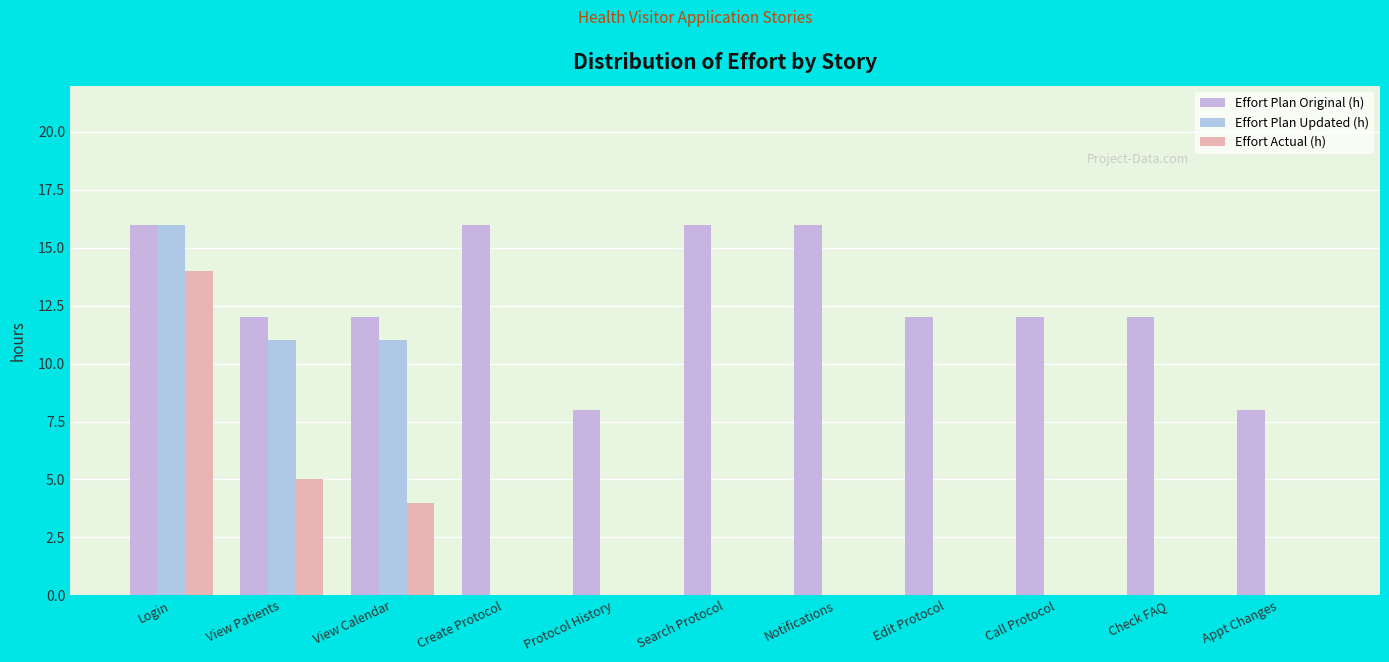

Reading left to right, transcribe all the data shown in this chart.

Effort Plan Original (h): Login=16	View Patients=12	View Calendar=12	Create Protocol=16	Protocol History=8	Search Protocol=16	Notifications=16	Edit Protocol=12	Call Protocol=12	Check FAQ=12	Appt Changes=8
Effort Plan Updated (h): Login=16	View Patients=11	View Calendar=11	Create Protocol=0	Protocol History=0	Search Protocol=0	Notifications=0	Edit Protocol=0	Call Protocol=0	Check FAQ=0	Appt Changes=0
Effort Actual (h): Login=14	View Patients=5	View Calendar=4	Create Protocol=0	Protocol History=0	Search Protocol=0	Notifications=0	Edit Protocol=0	Call Protocol=0	Check FAQ=0	Appt Changes=0